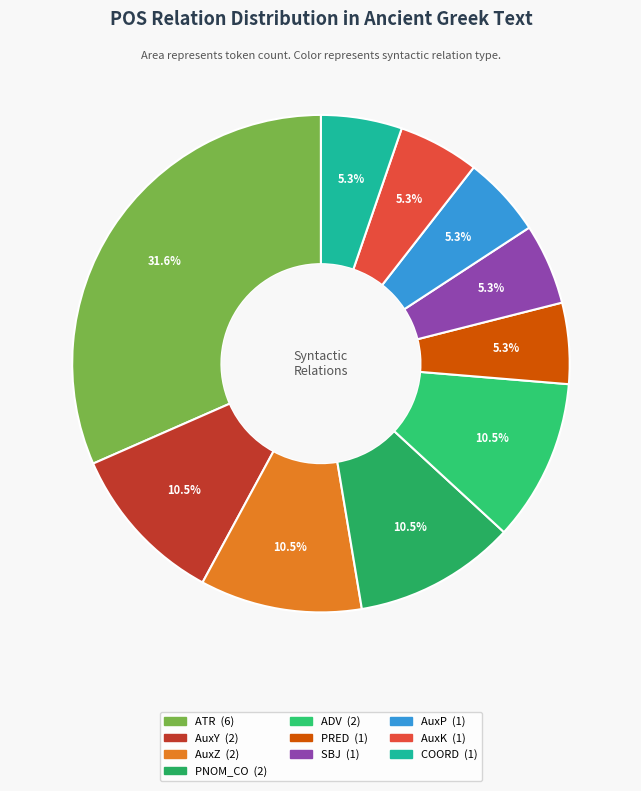

Is there a majority slice in this chart?

No